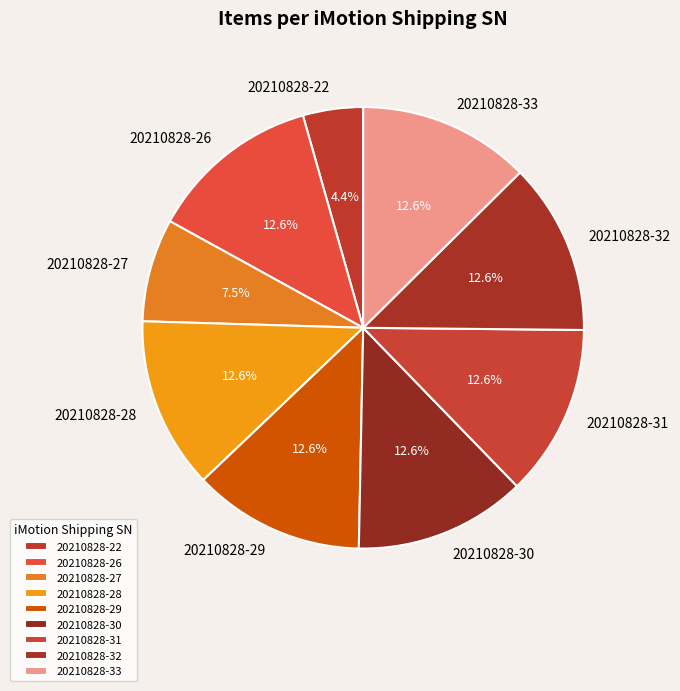

Does 20210828-31 represent more than half of the total?

No